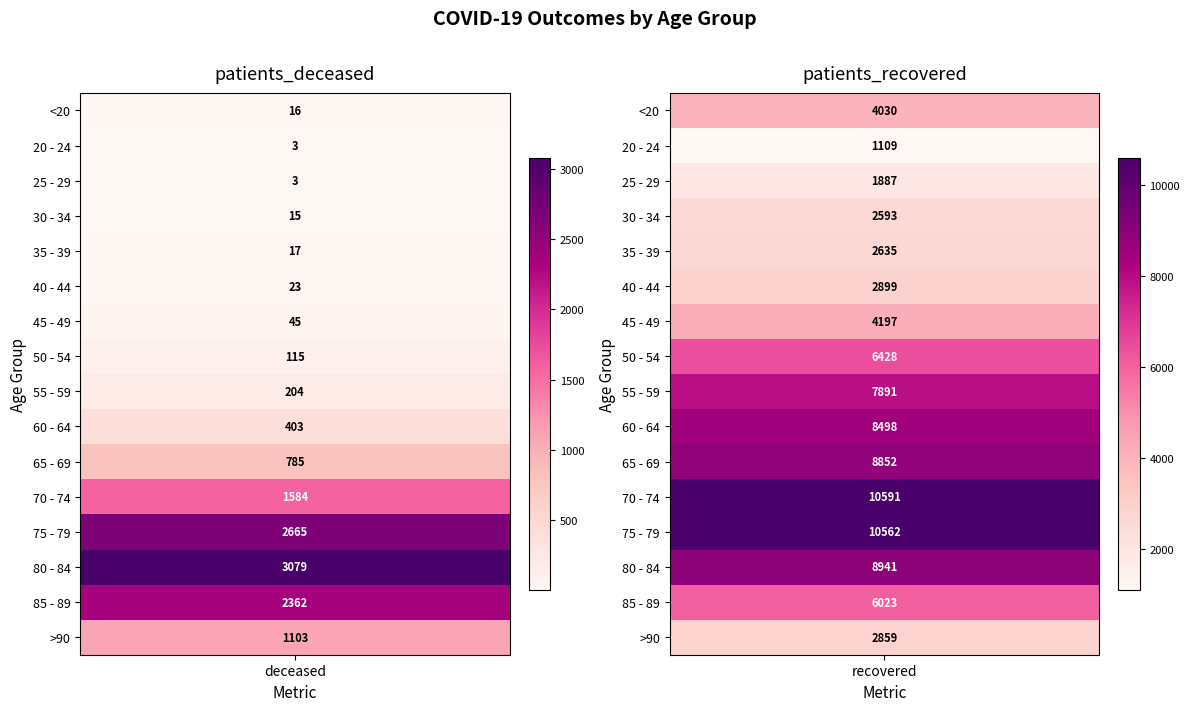

Is the value of patients_recovered at 9 greater than the value of patients_deceased at 14?

Yes